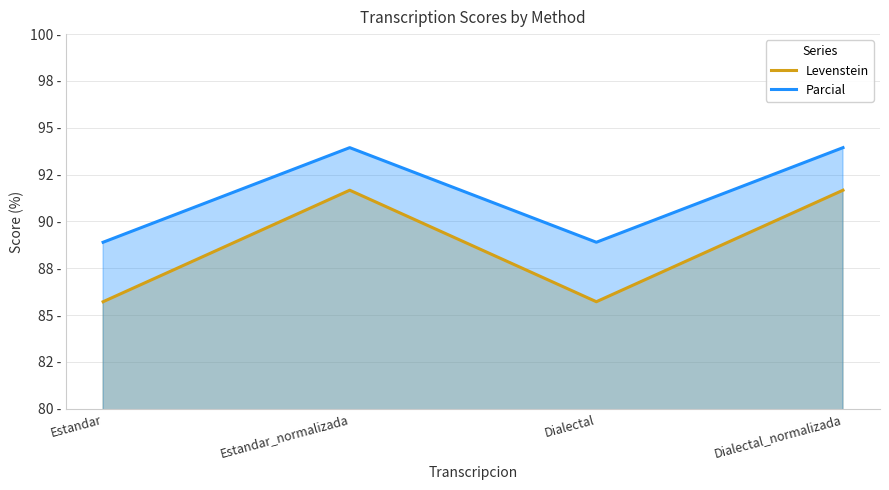

Where does the Levenstein series first go above 91?

Estandar_normalizada